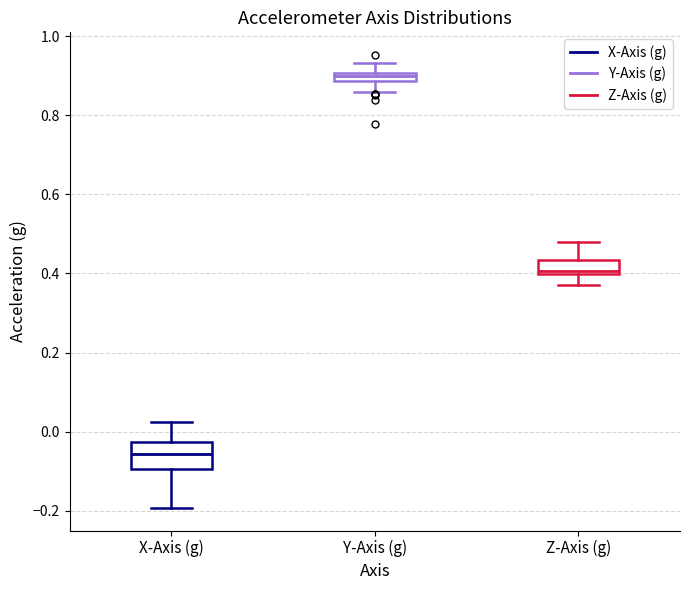

Which box is the tallest, from its lower edge to its upper edge?

X-Axis (g)